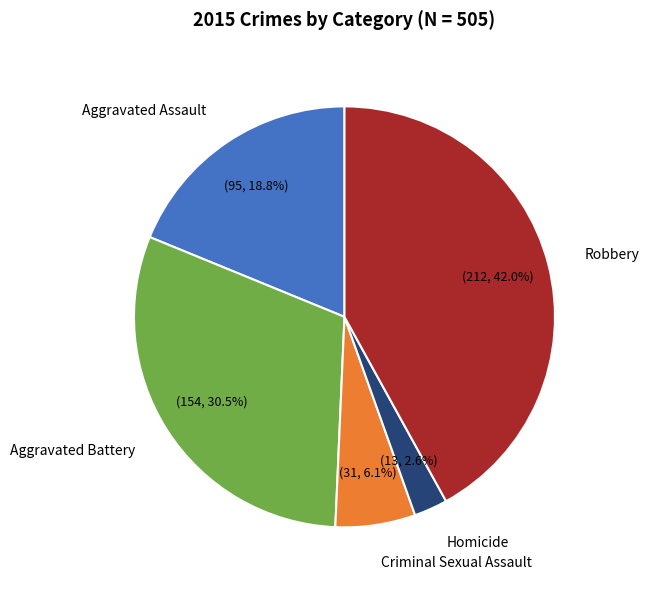

Does any single category account for the majority?

No